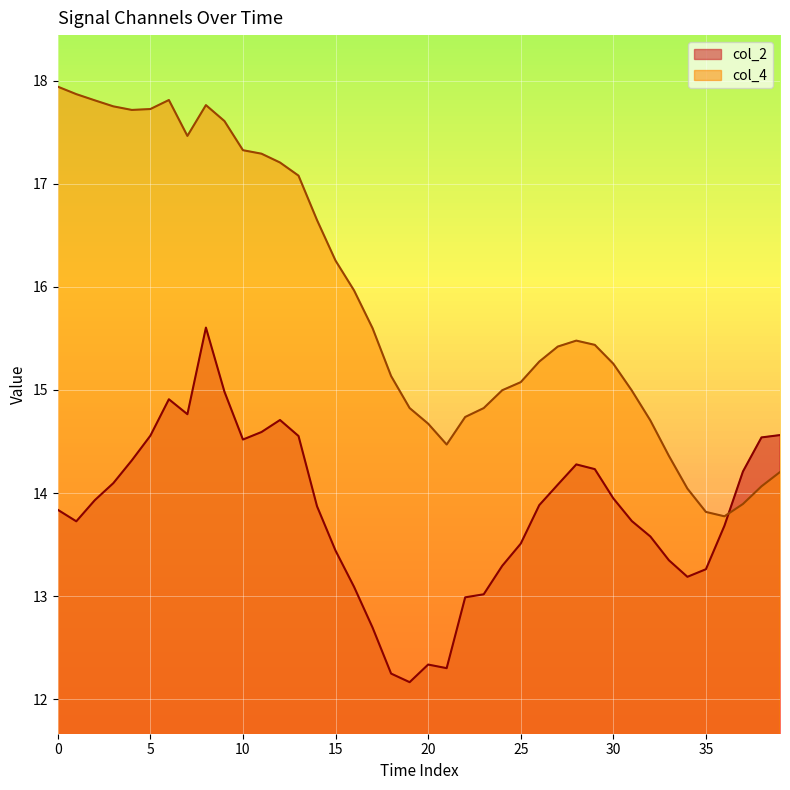

At 14, list the series in order from largest to smallest.

col_4, col_2